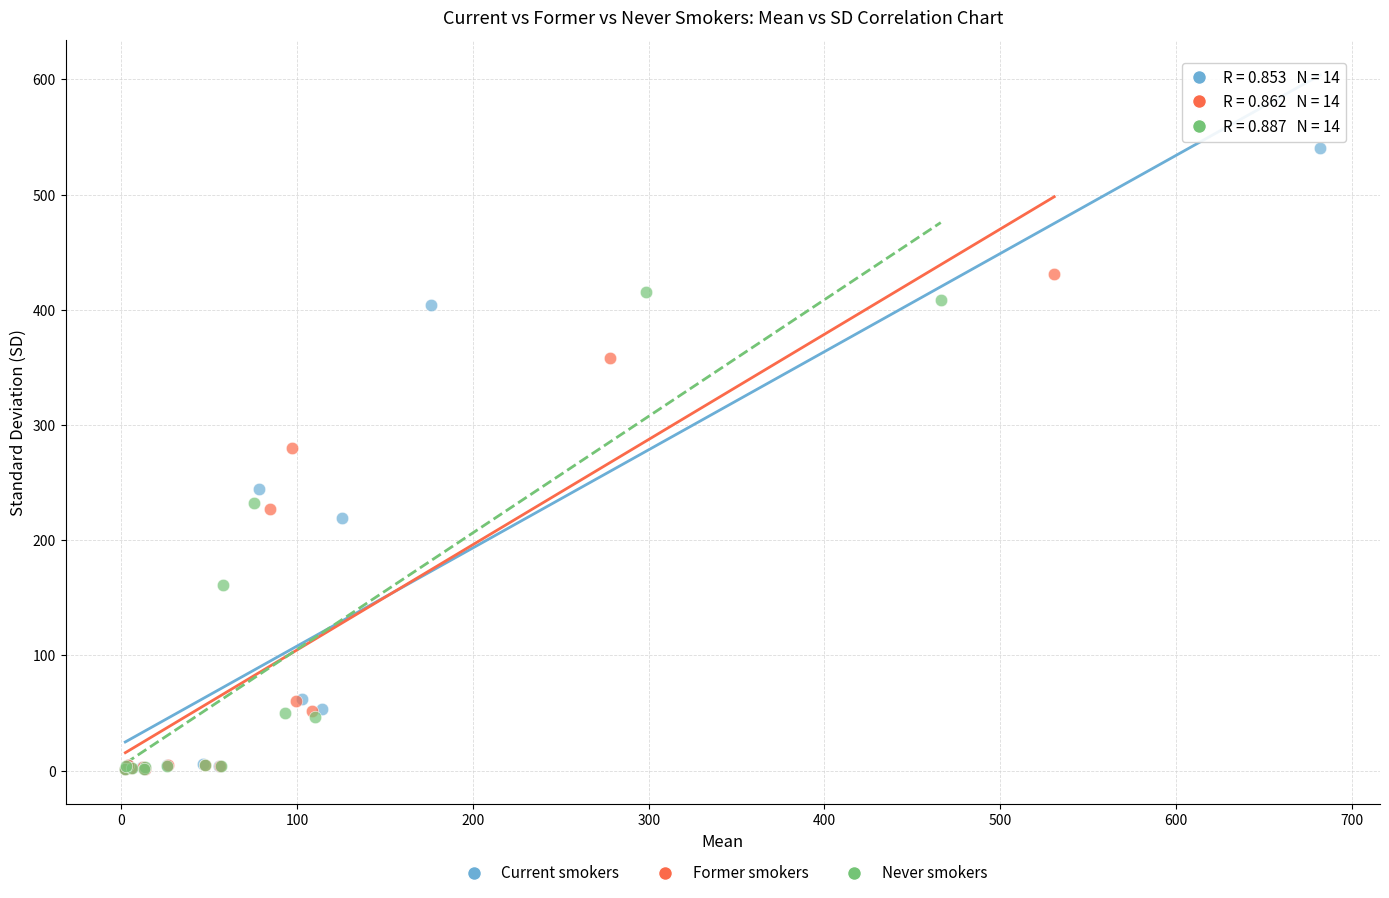

Which series reaches the maximum Y coordinate?

Current smokers